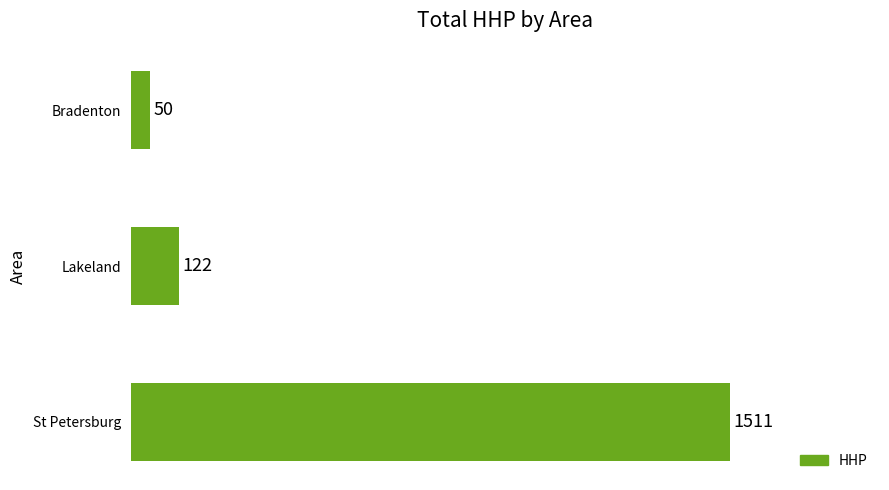

Does the chart contain stacked bars?

No